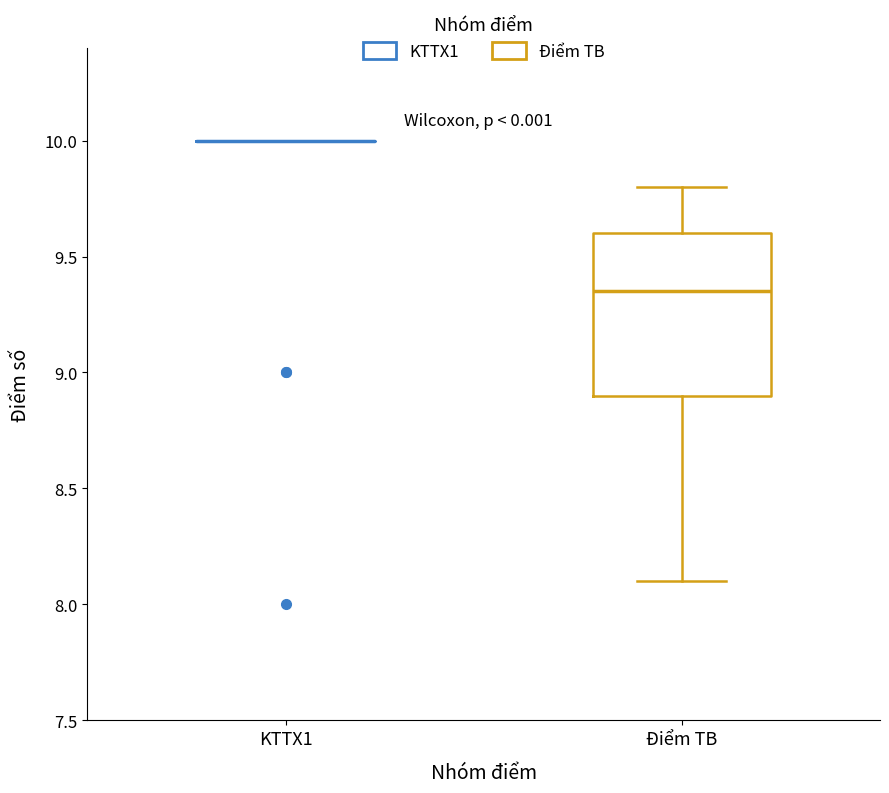

Reading left to right, transcribe this box plot: for each box, give where its median line is, the range the box spans, and where its two whiskers end, as read against the y-axis. The values are not printed on the chart, so give them approximately, as read against the axis.

KTTX1: box collapsed to a line at 10.00, whiskers 10.00 to 10.00
Điểm TB: median 9.35, box 8.90 to 9.60, whiskers 8.10 to 9.80